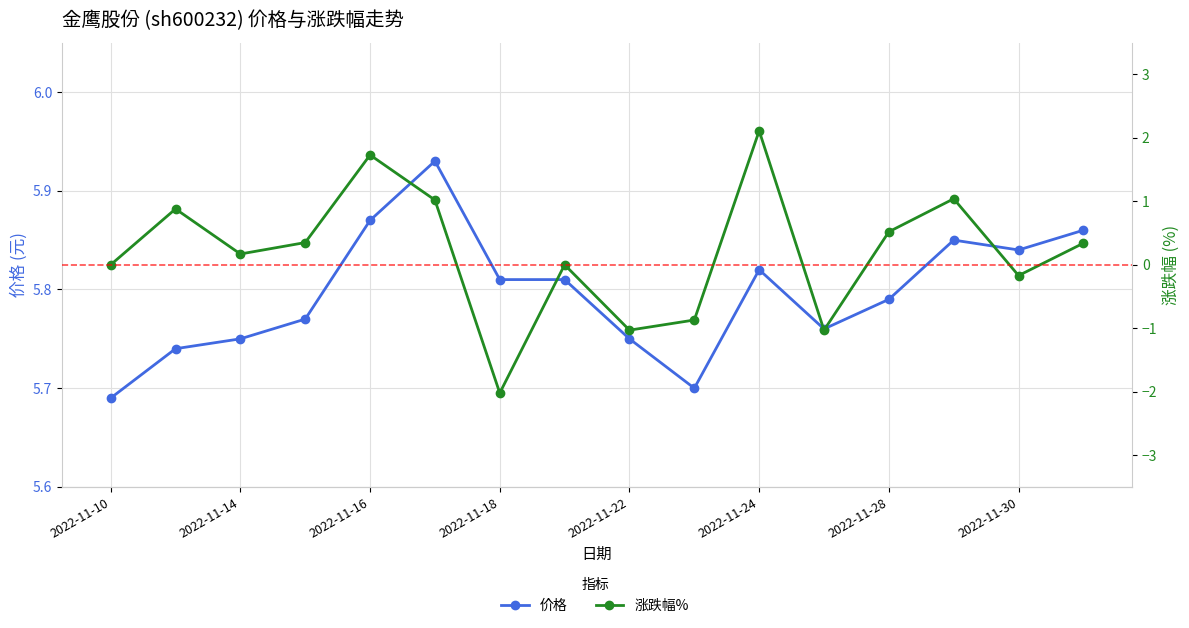

How many series are shown in this chart?

2